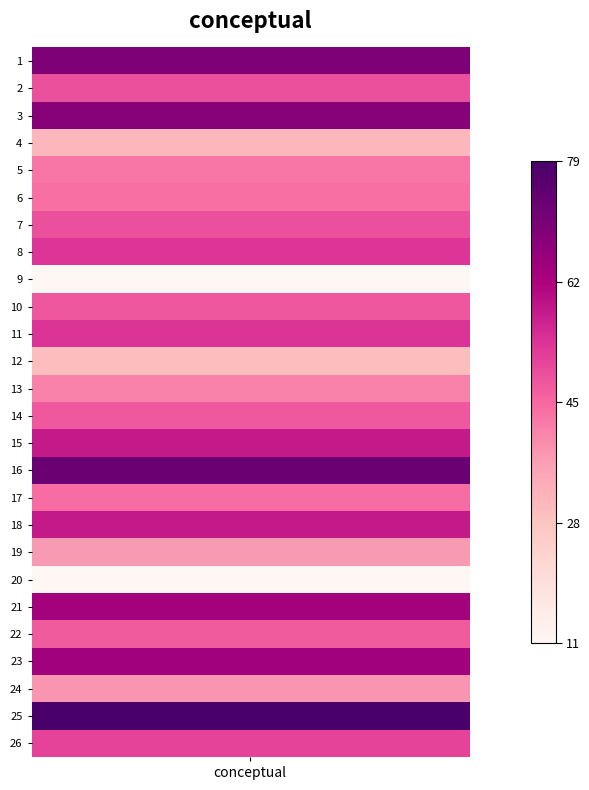

What is the sum of all values?

1266.4